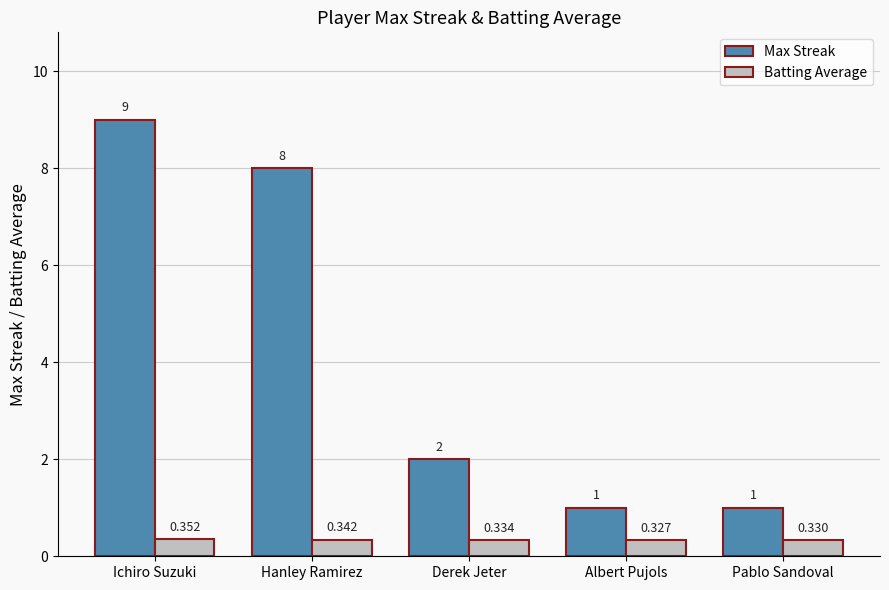

At Albert Pujols, list the series in order from smallest to largest.

Batting Average, Max Streak